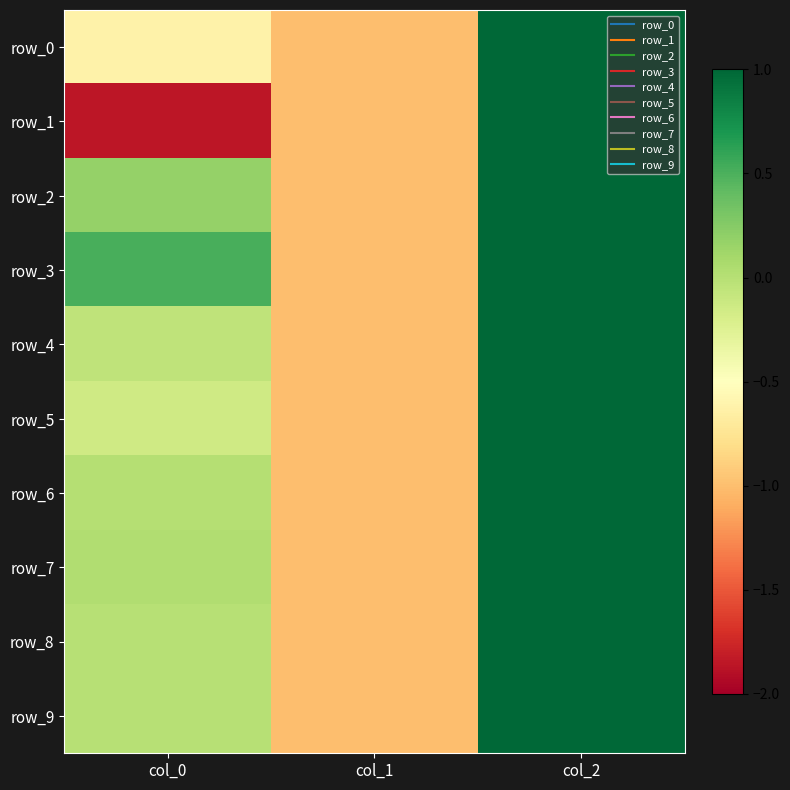

The value of row_7 at col_1 is -1.0. True or false?

True